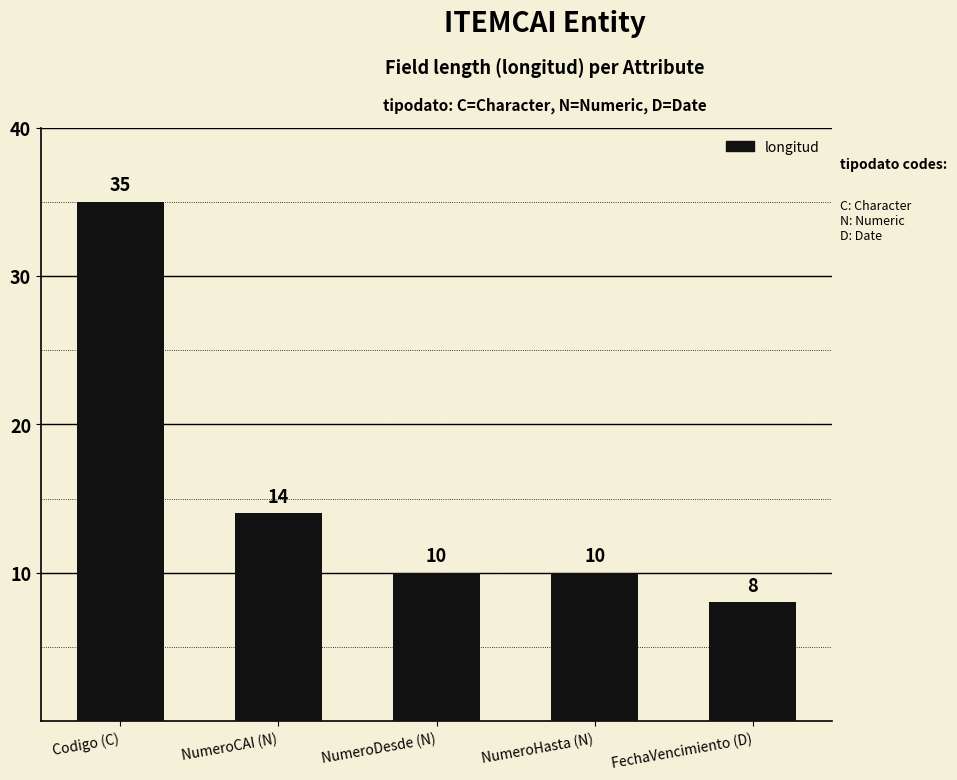

The value at NumeroDesde (N) is 14. True or false?

False